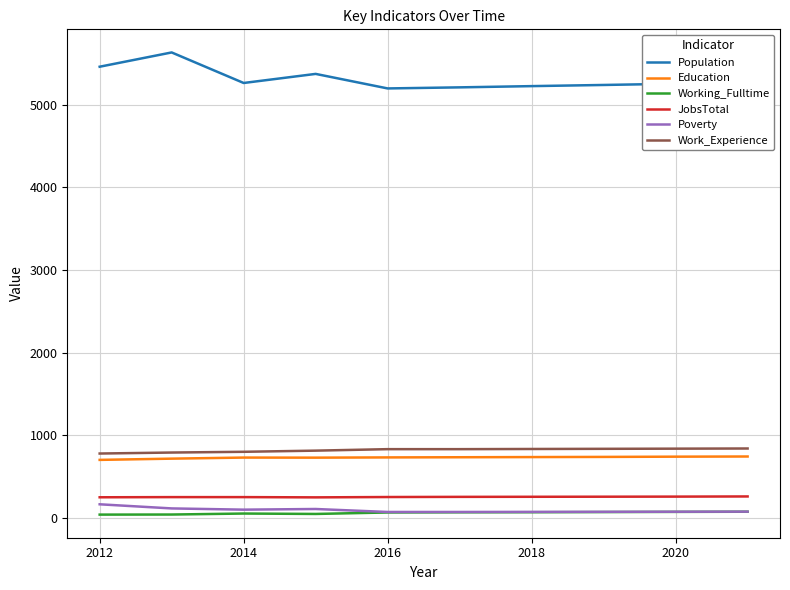

Which series has the largest total across all categories?

Population